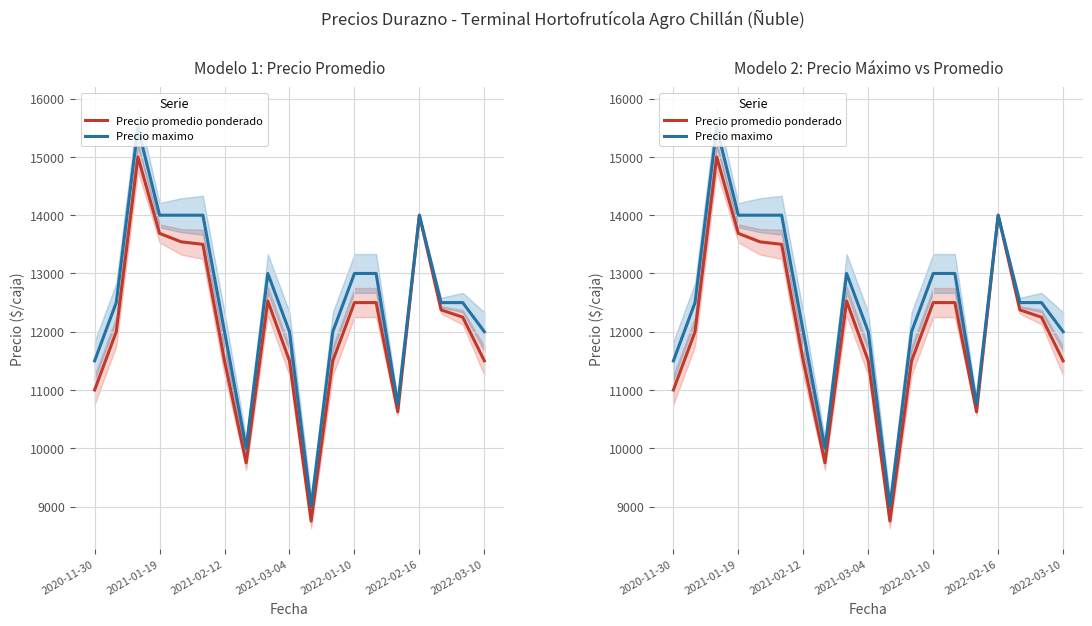

What is the sum of the Precio promedio ponderado values at 14 and 7?

20375.0